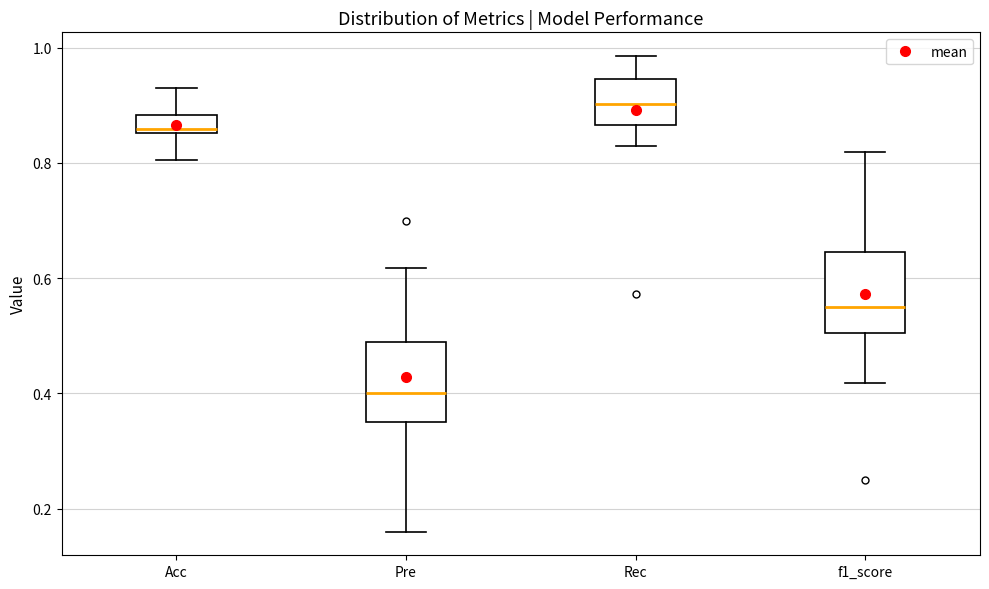

Where does the lower whisker of the box for f1_score end on the y-axis? The values are not printed on the chart, so give them approximately, as read against the axis.

0.42